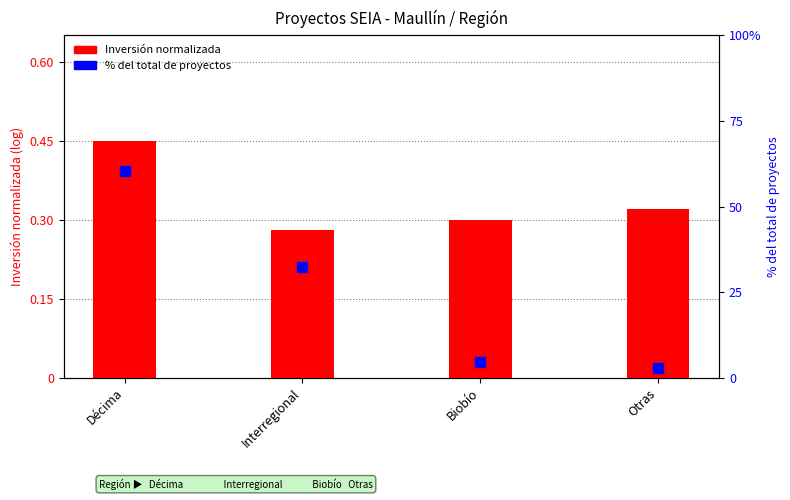

Which series contains the lowest Y value?

Inversión promedio (norm.)